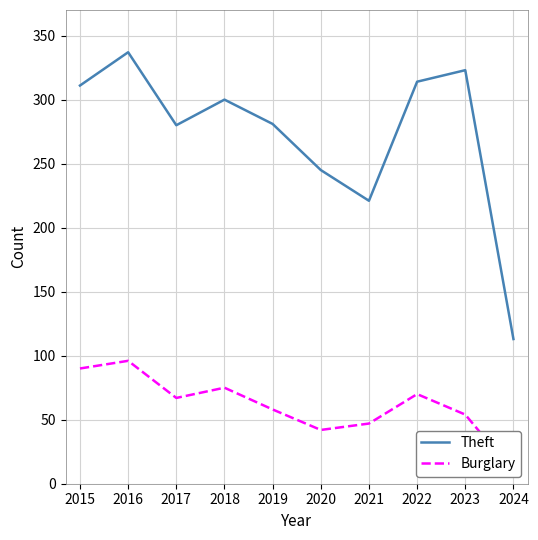

What is the sum of the Theft values at 2021 and 2023?

544